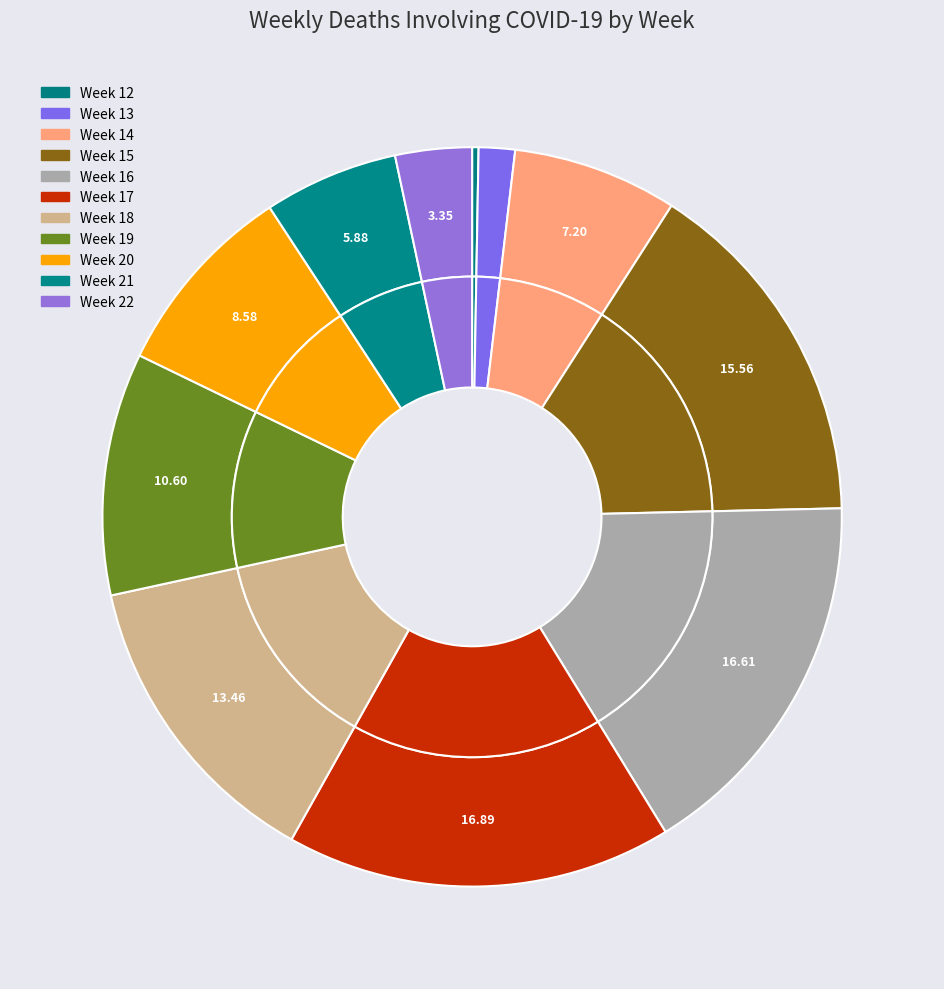

Is there any slice that represents more than half of the pie?

No